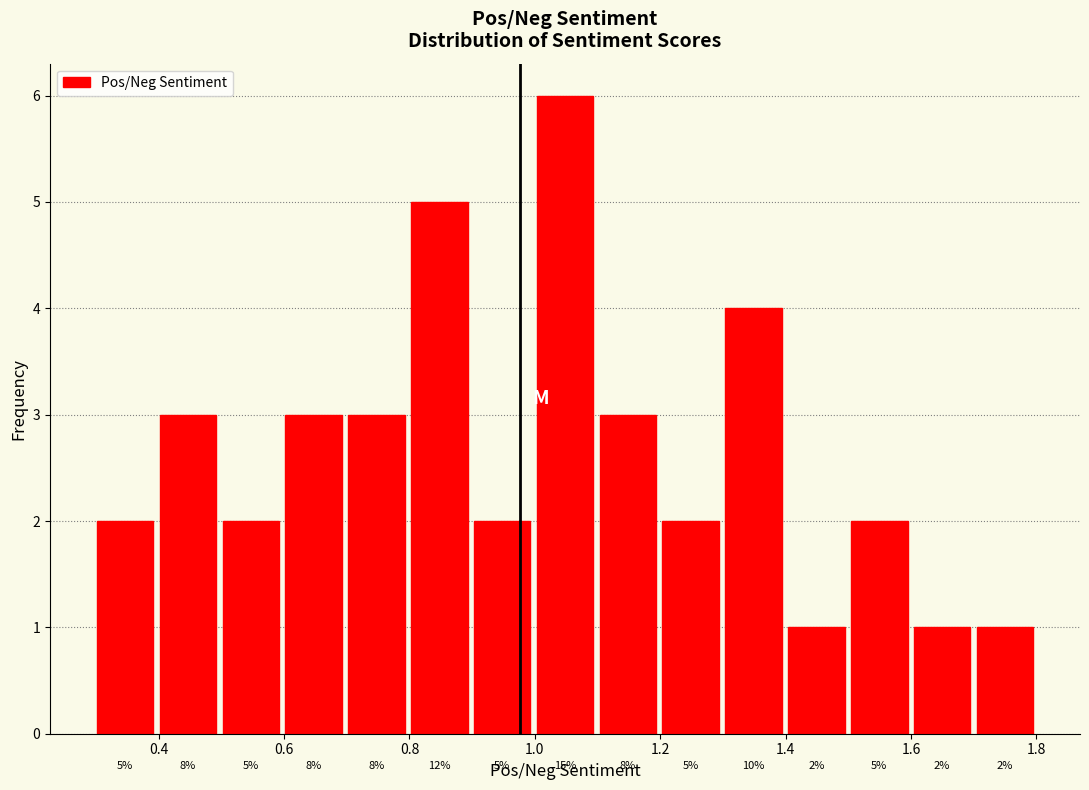

Which range on the x-axis has the tallest bar?

1.0 to 1.1